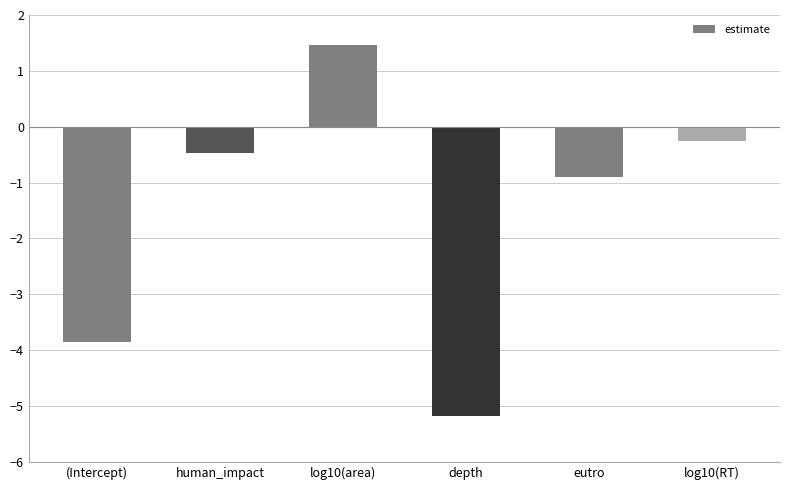

What is the maximum value shown in the chart?

1.5